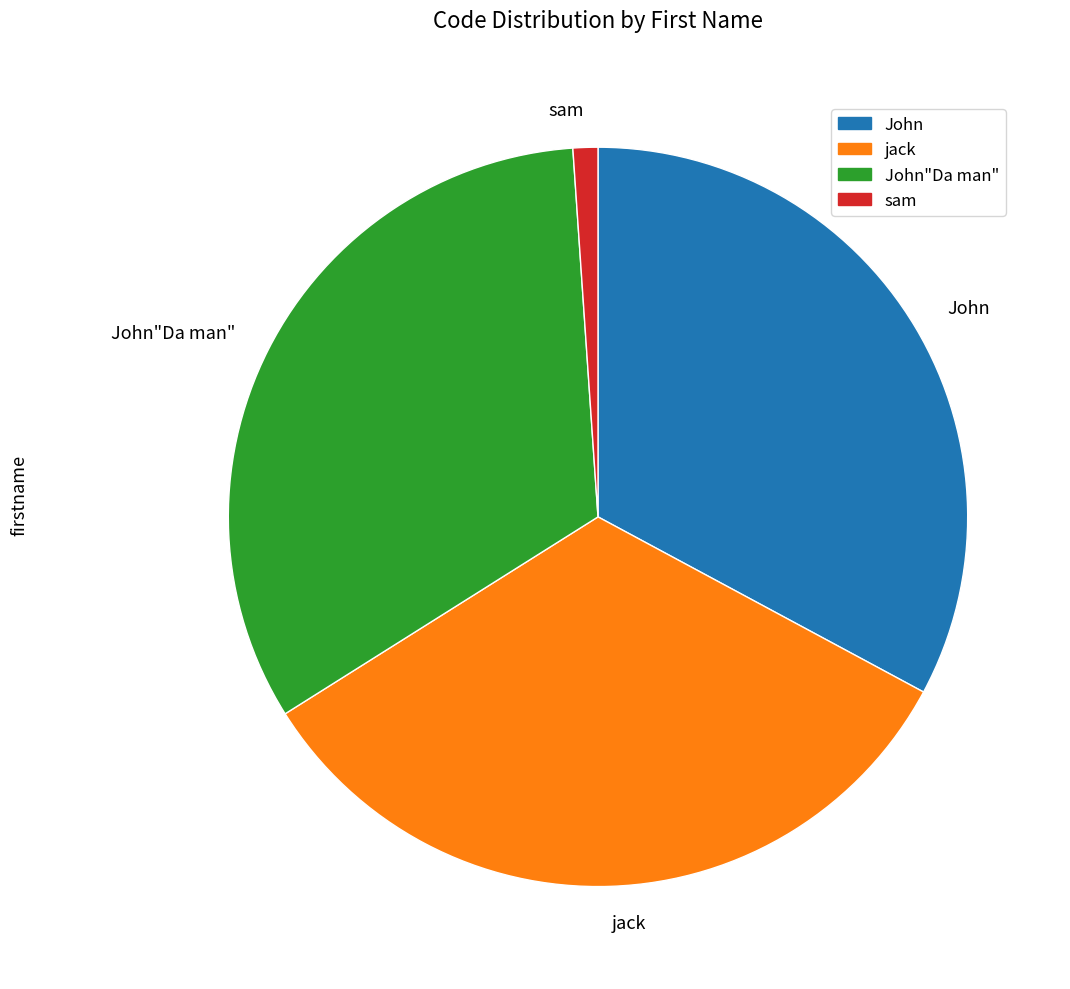

Is the sum of jack and John"Da man" greater than half?

Yes